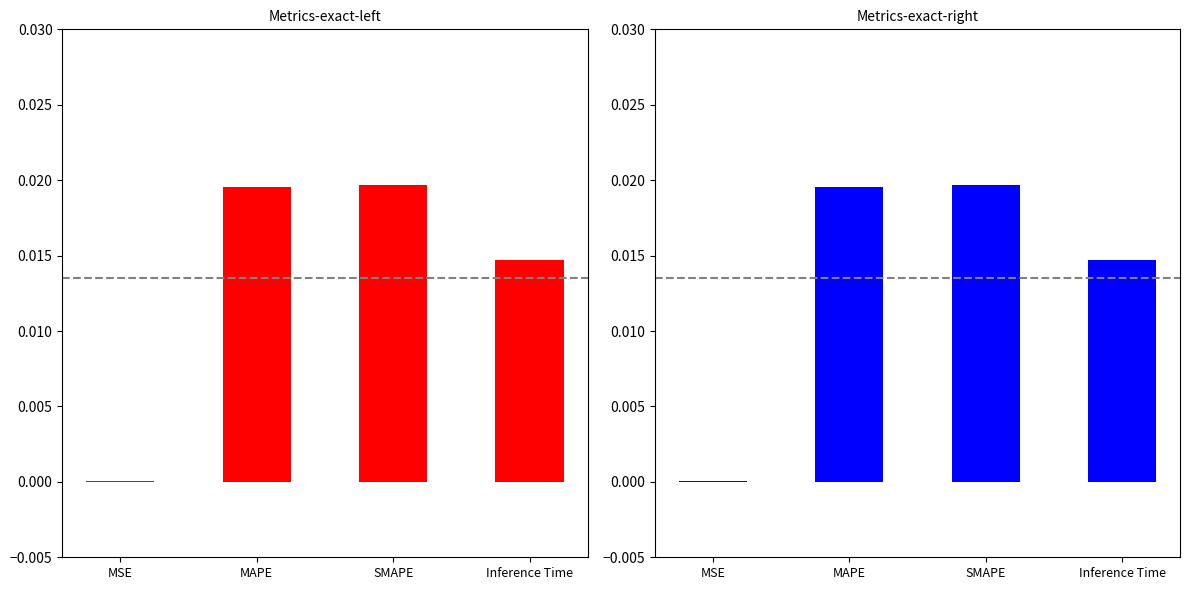

True or false: the data shows 0.0 at SMAPE.

False